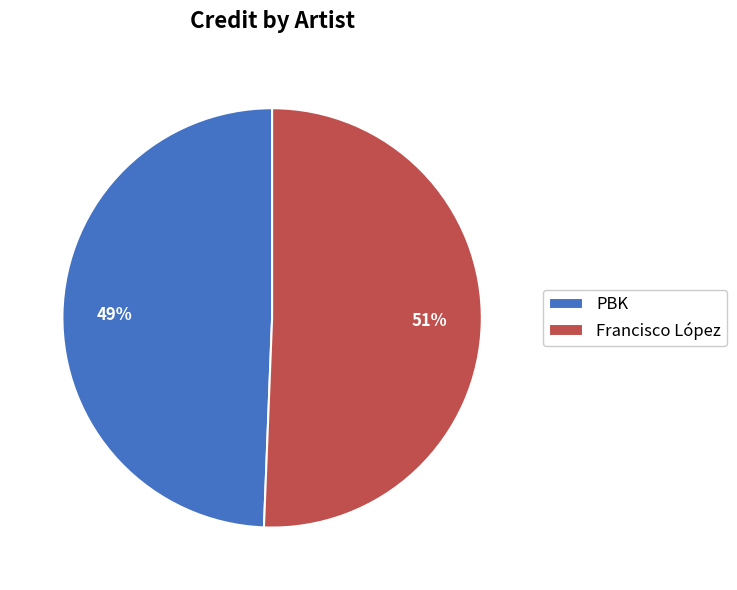

Between PBK and Francisco López, which is larger?

Francisco López